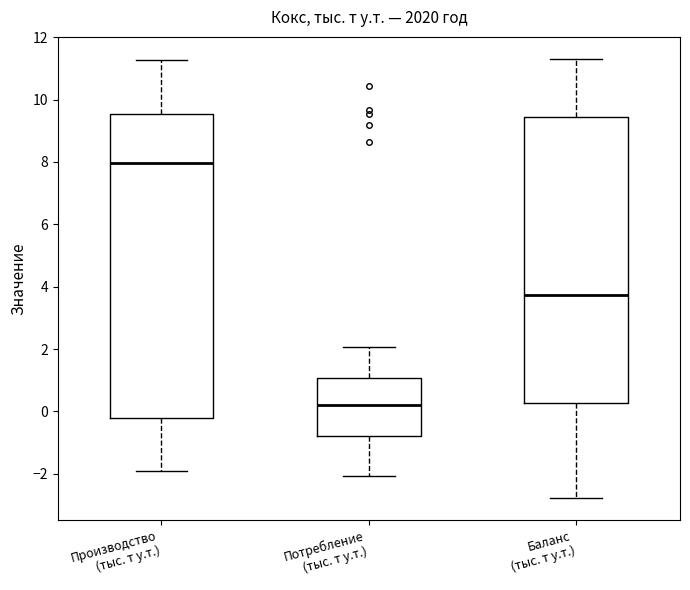

Reading left to right, read every box against the y-axis: the position of its median line, the range the box covers, and the ends of its whiskers. The values are not printed on the chart, so give them approximately, as read against the axis.

Производство (тыс. т у.т.): median 8.0, box -0.2 to 9.6, whiskers -2.0 to 11.2
Потребление (тыс. т у.т.): median 0.2, box -0.8 to 1.0, whiskers -2.0 to 2.0
Баланс (тыс. т у.т.): median 3.8, box 0.2 to 9.4, whiskers -2.8 to 11.4